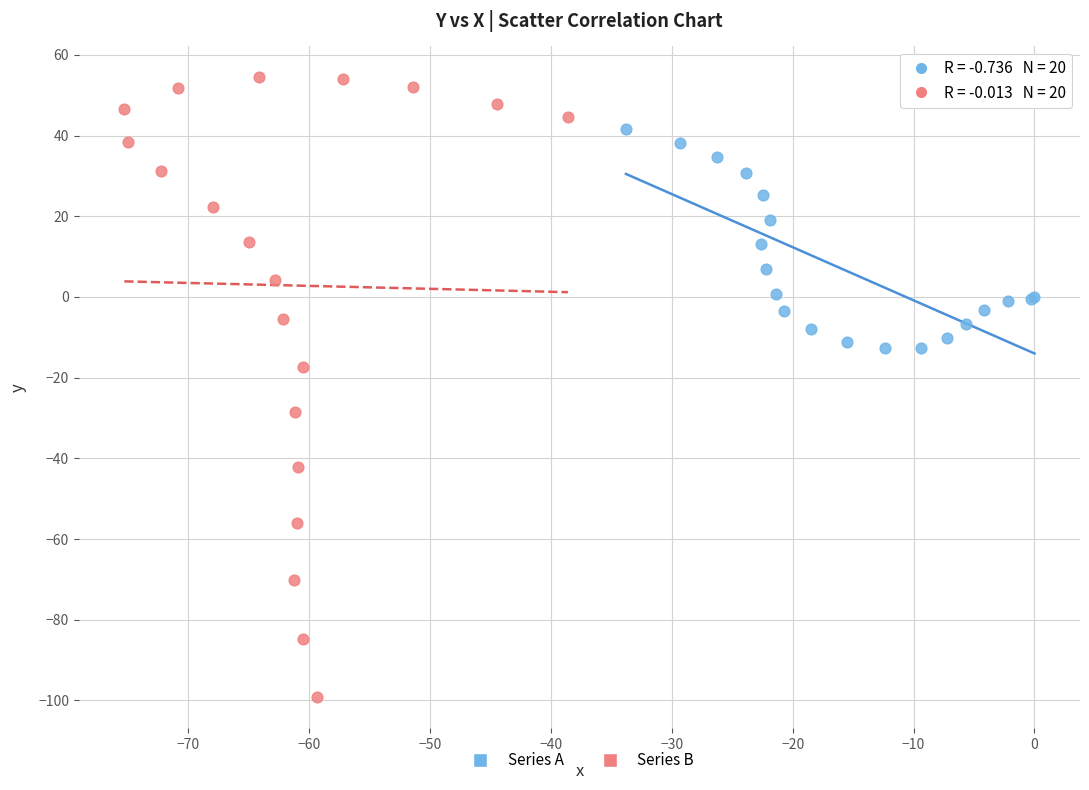

Which series reaches the minimum Y coordinate?

Series B